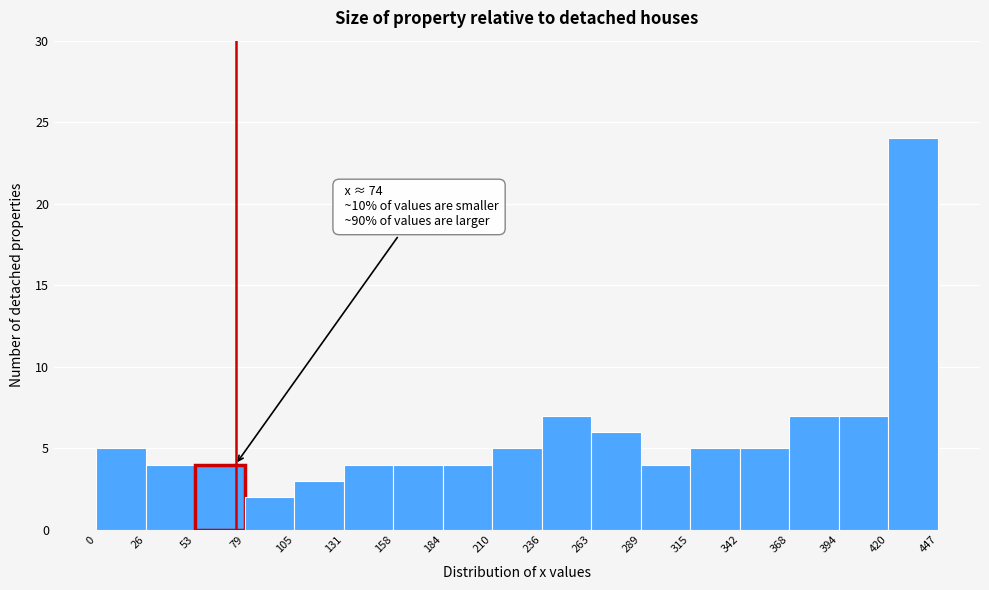

Which range on the x-axis has the tallest bar?

420 to 447